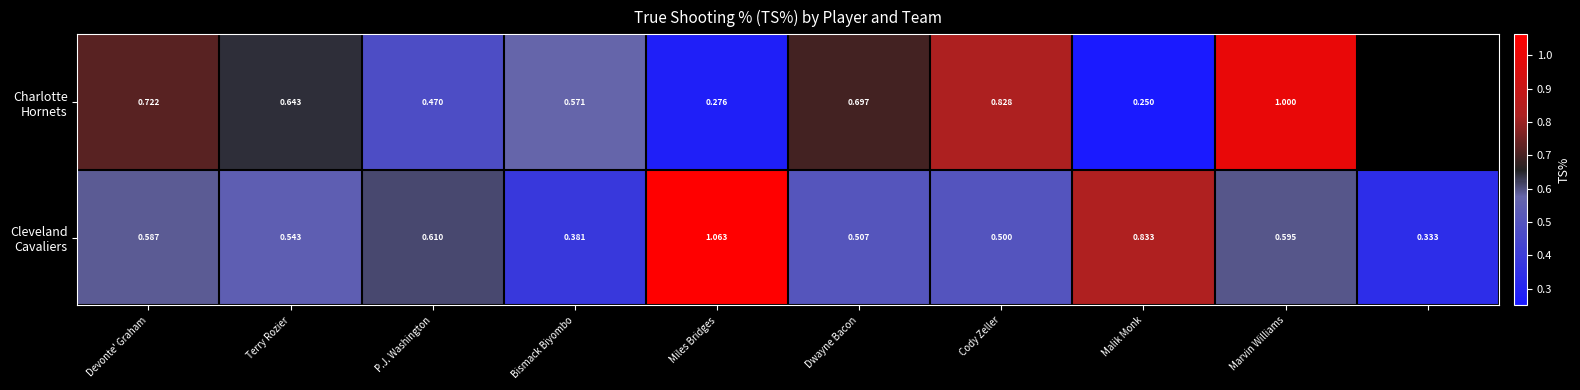

What is the average value of the Cleveland Cavaliers series?

0.6